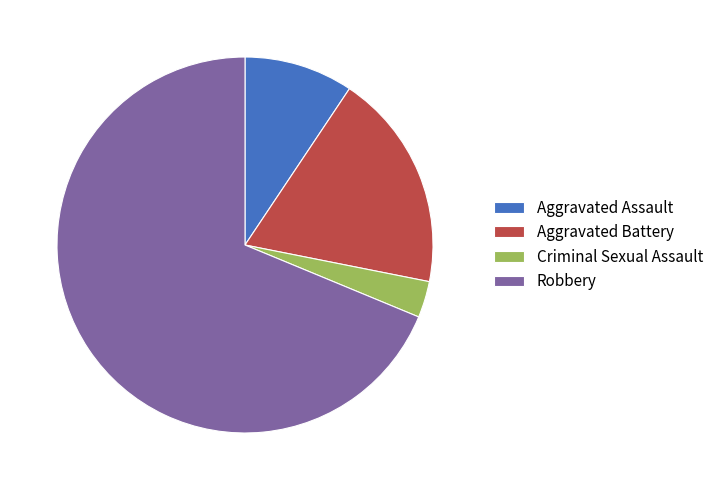

How many segments does this pie chart have?

4